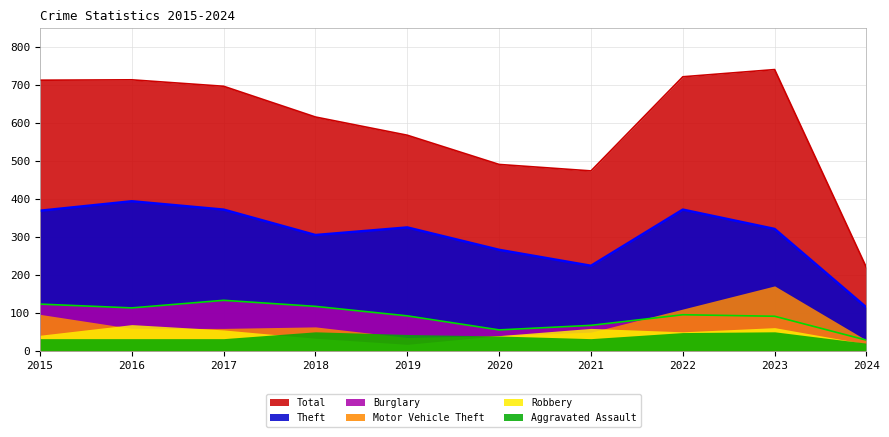

What is the greatest value displayed?

741